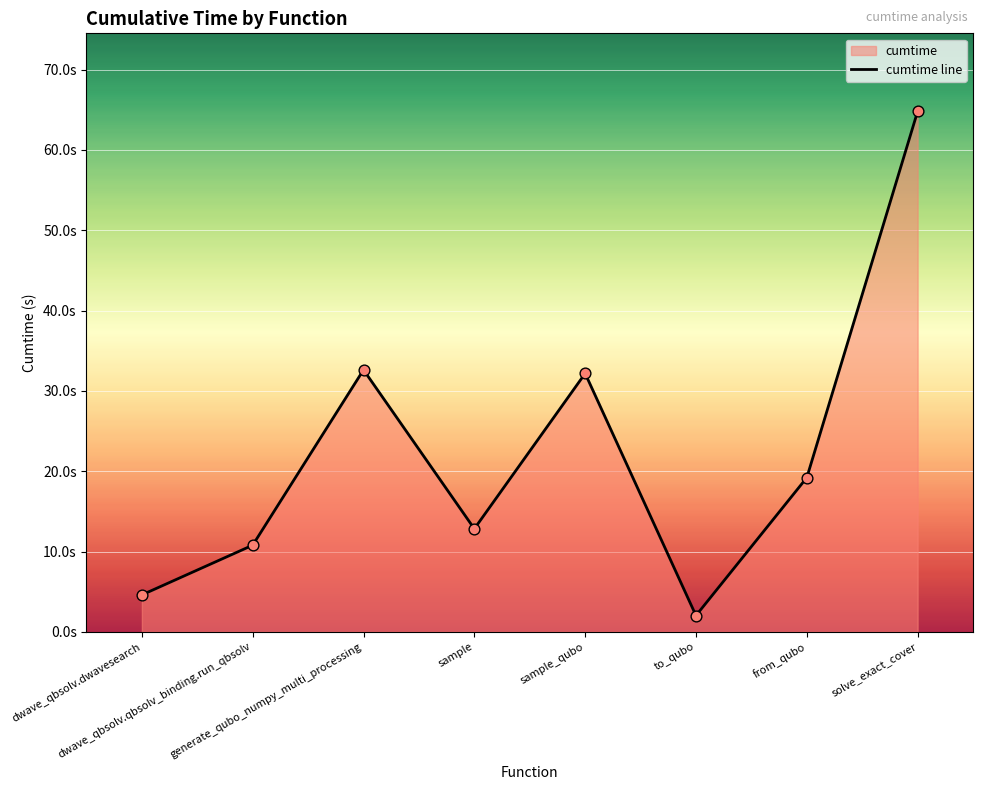

Which has a higher value, dwave_qbsolv.dwavesearch or generate_qubo_numpy_multi_processing?

generate_qubo_numpy_multi_processing